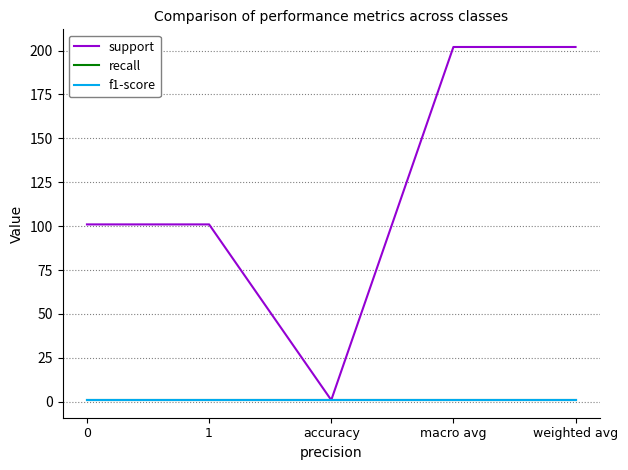

True or false: f1-score and support cross at least once.

False